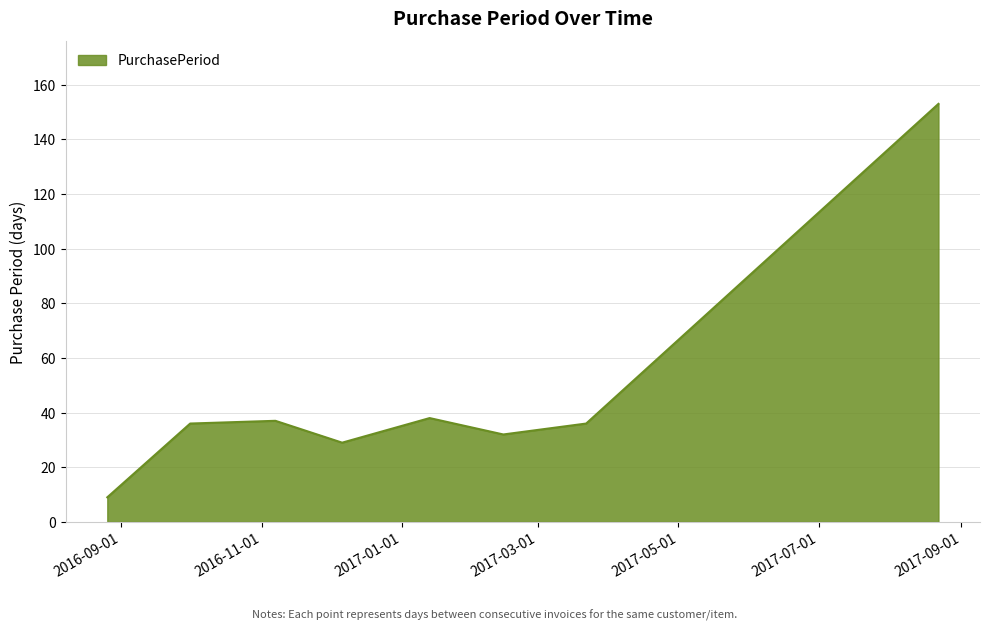

True or false: there are more than 2 points higher than both neighbors.

False